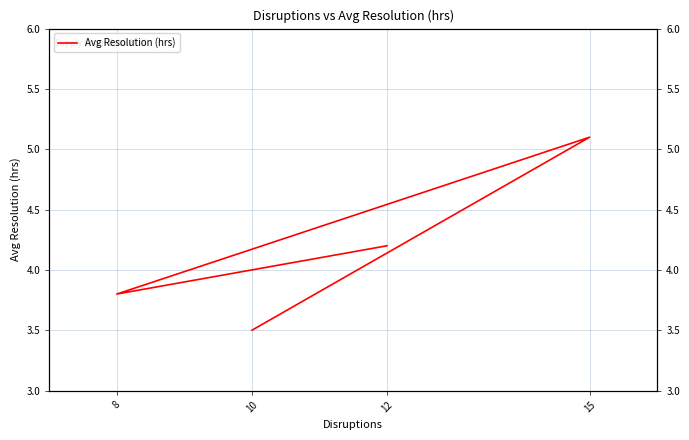

Reading left to right, transcribe all the data shown in this chart.

4.2	3.8	5.1	3.5